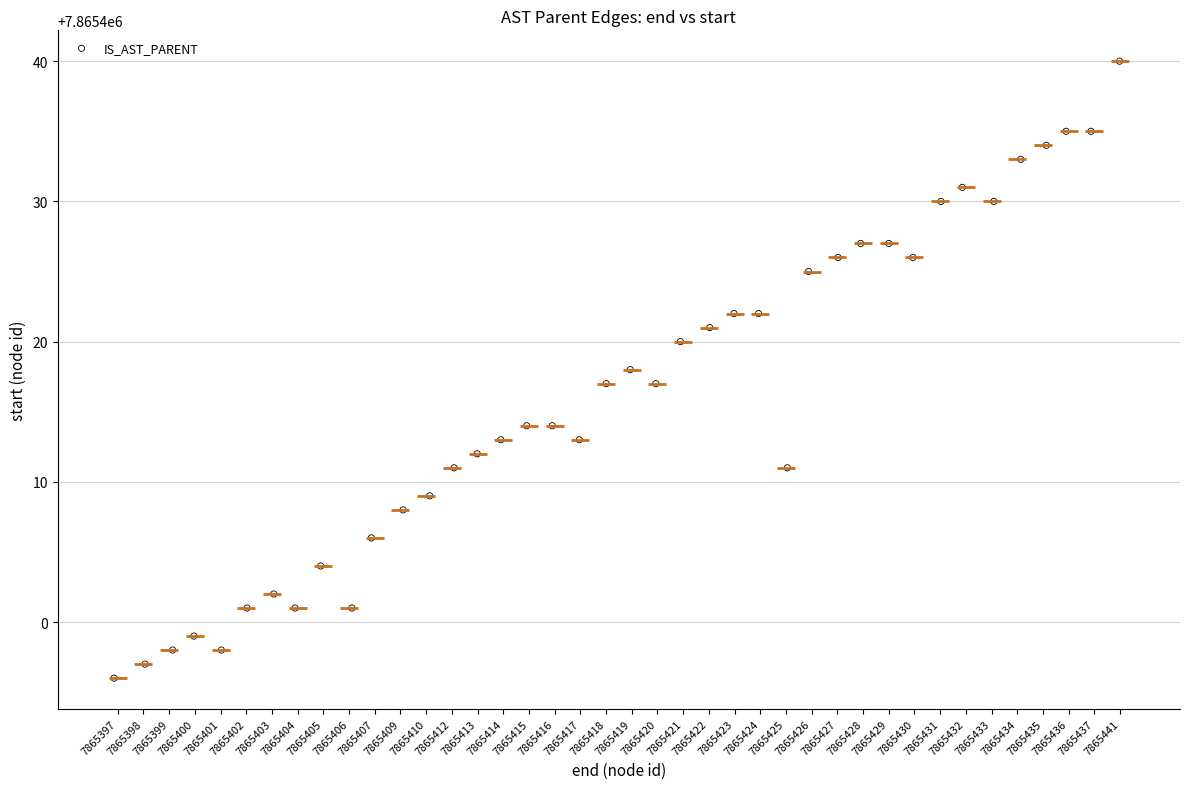

What is the range of Y values (max minus min)?

44